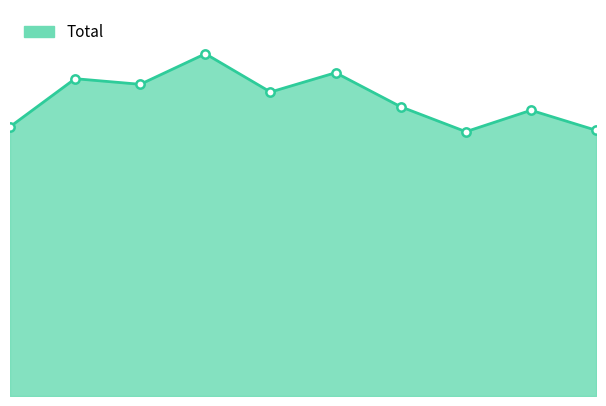

Does the chart display data point markers on the line(s)?

No